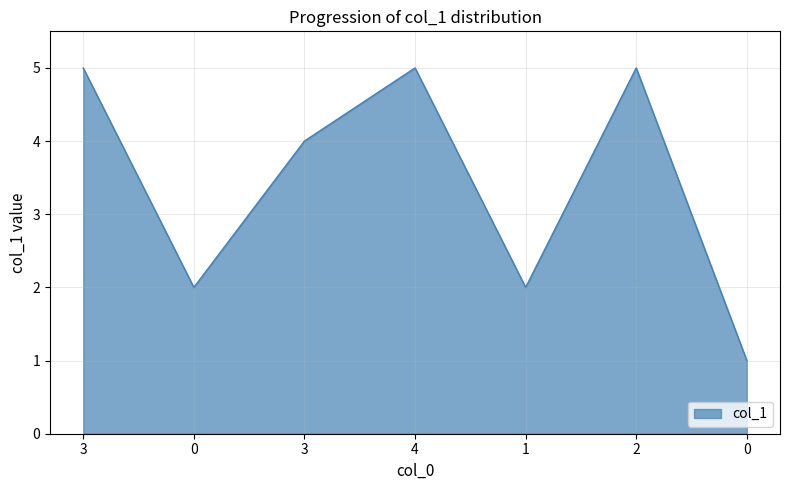

What is the average value?

3